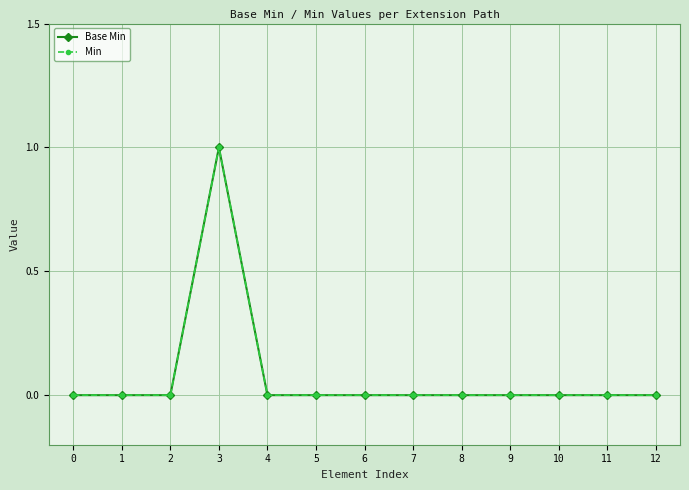

True or false: Base Min and Min intersect in this chart.

False